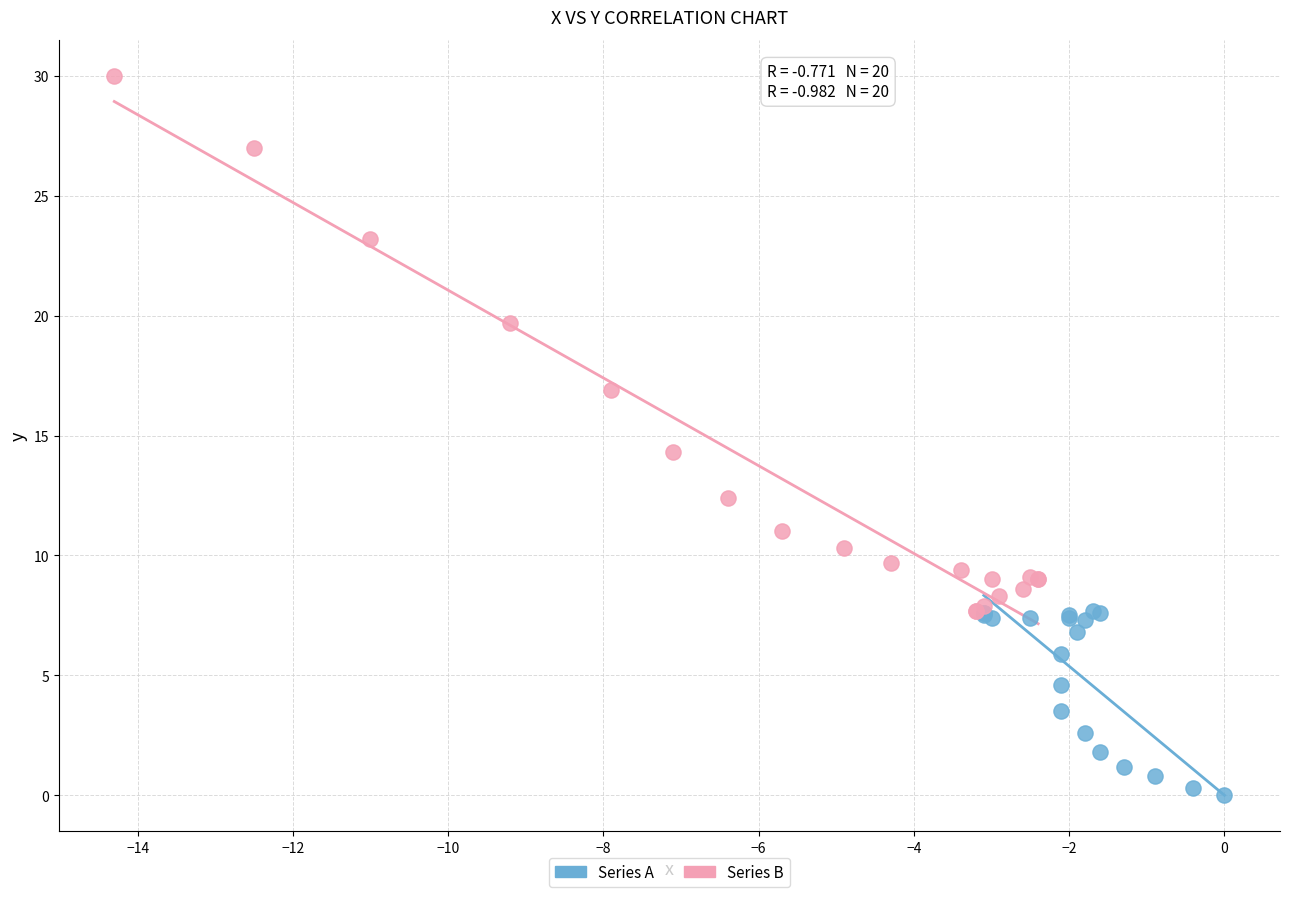

Which series contains the lowest Y value?

Series A